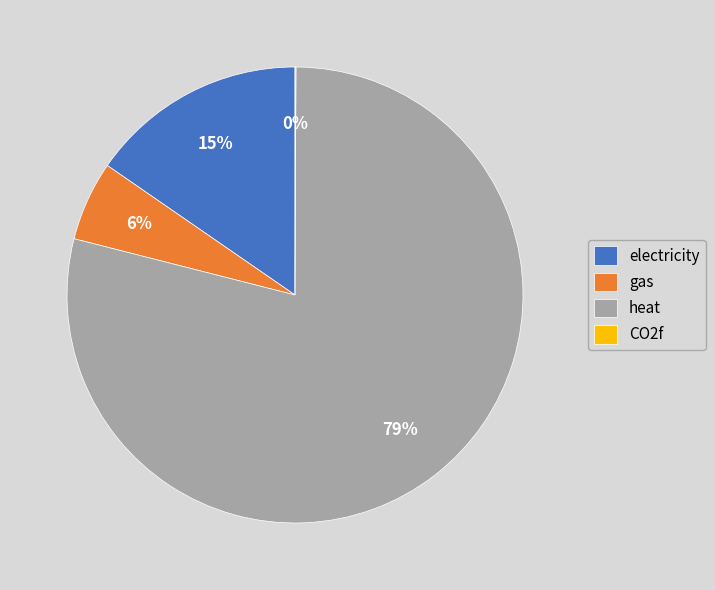

To the nearest percent, what portion does gas represent?

6%